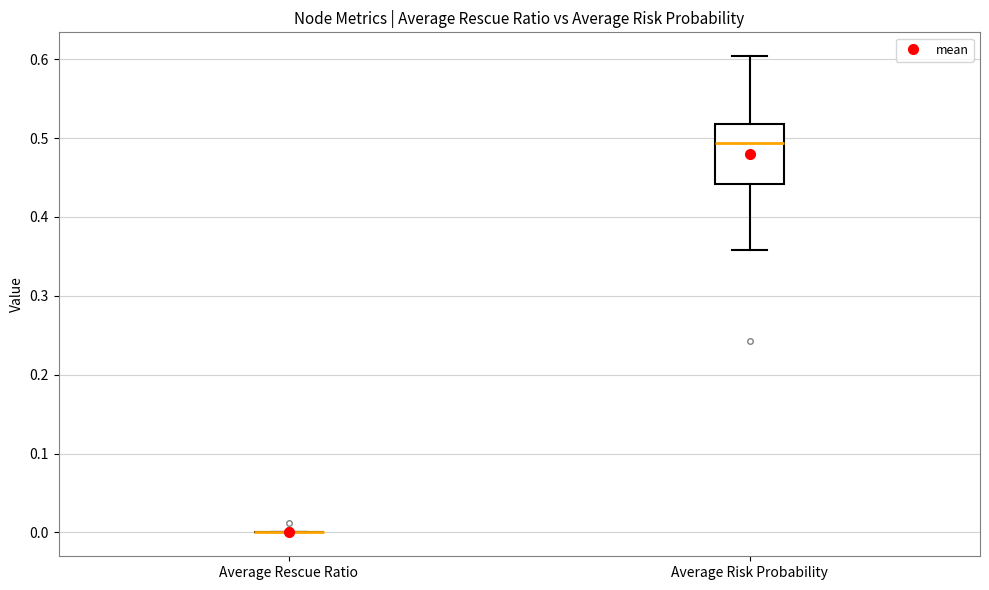

Reading left to right, transcribe this box plot: for each box, give where its median line is, the range the box spans, and where its two whiskers end, as read against the y-axis. The values are not printed on the chart, so give them approximately, as read against the axis.

Average Rescue Ratio: box collapsed to a line at 0.00, whiskers 0.00 to 0.00
Average Risk Probability: median 0.49, box 0.44 to 0.52, whiskers 0.36 to 0.60